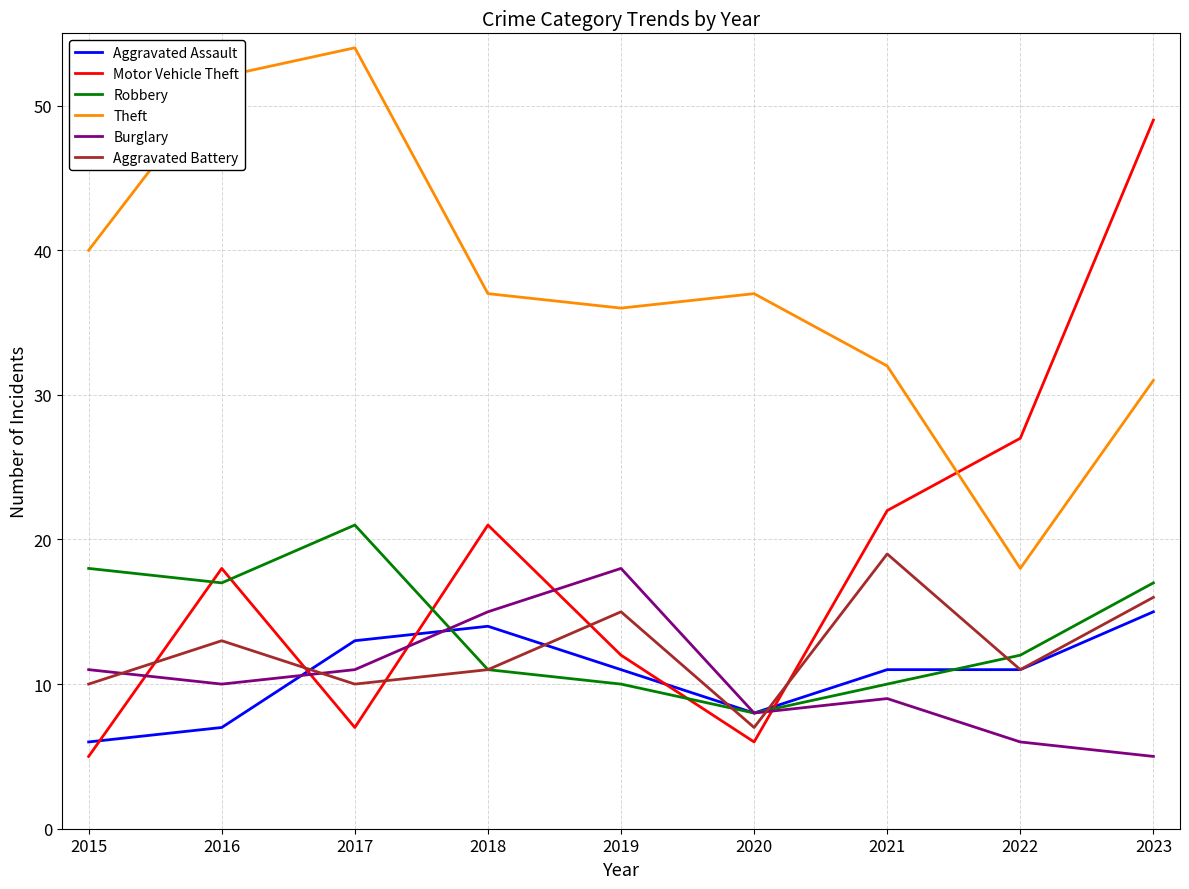

List the series in order of their peak value, highest first.

Theft, Motor Vehicle Theft, Robbery, Aggravated Battery, Burglary, Aggravated Assault